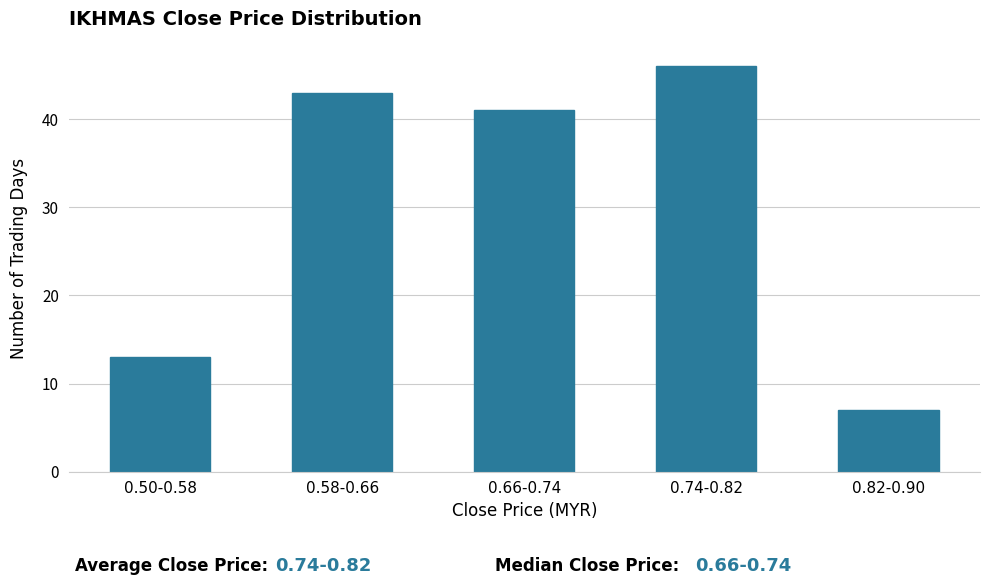

Reading left to right, list all the values displayed in this chart.

0.50-0.58=13	0.58-0.66=43	0.66-0.74=41	0.74-0.82=46	0.82-0.90=7